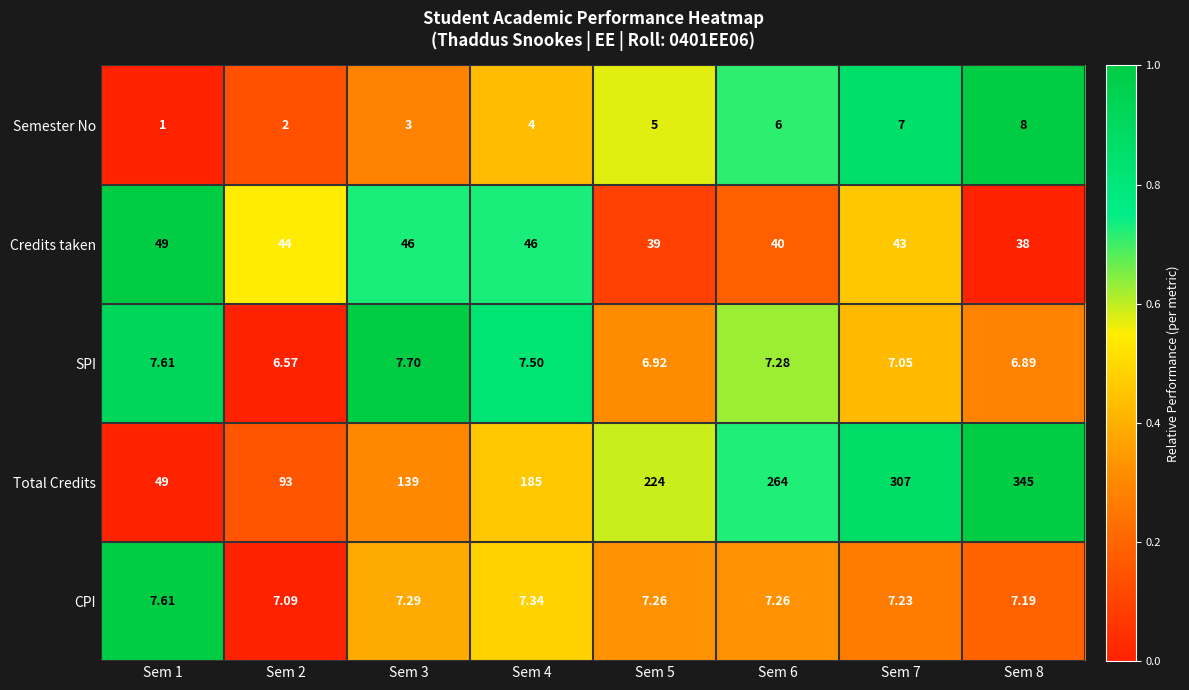

Which series has the largest range (max minus min)?

Total Credits